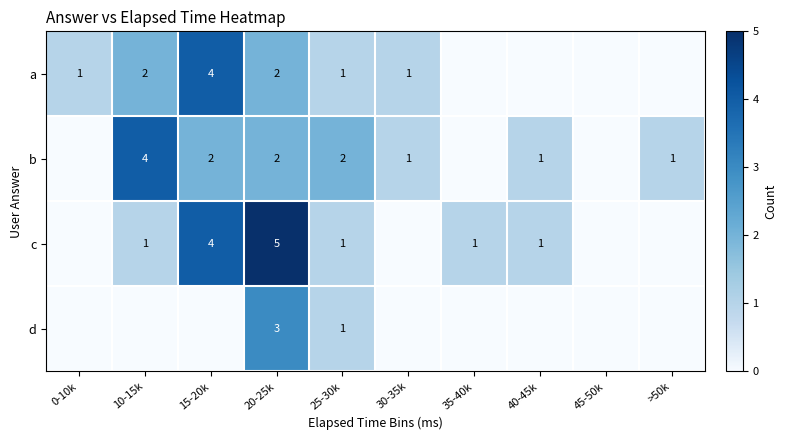

Is it true that c equals 4 at 15-20k?

True